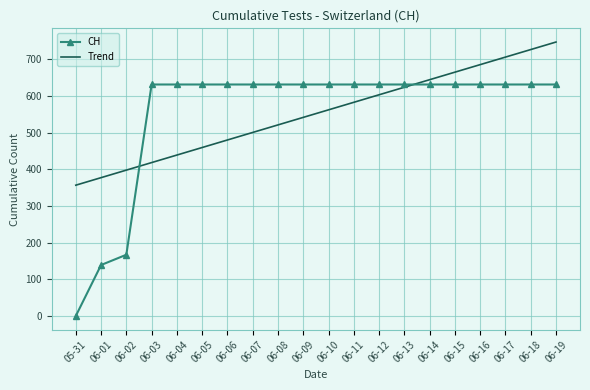

Reading left to right, what are all the values shown in this chart?

CH: 05-31=0.0	06-01=139.0	06-02=167.0	06-03=631.0	06-04=631.0	06-05=631.0	06-06=631.0	06-07=631.0	06-08=631.0	06-09=631.0	06-10=631.0	06-11=631.0	06-12=631.0	06-13=631.0	06-14=631.0	06-15=631.0	06-16=631.0	06-17=631.0	06-18=631.0	06-19=631.0
Trend: 05-31=356.6	06-01=377.1	06-02=397.6	06-03=418.2	06-04=438.7	06-05=459.2	06-06=479.8	06-07=500.3	06-08=520.8	06-09=541.4	06-10=561.9	06-11=582.5	06-12=603.0	06-13=623.5	06-14=644.1	06-15=664.6	06-16=685.1	06-17=705.7	06-18=726.2	06-19=746.7